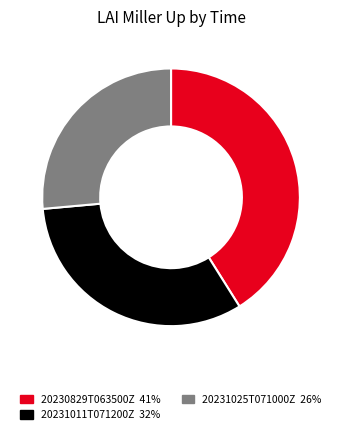

Which category has the smallest portion of the pie?

20231025T071000Z